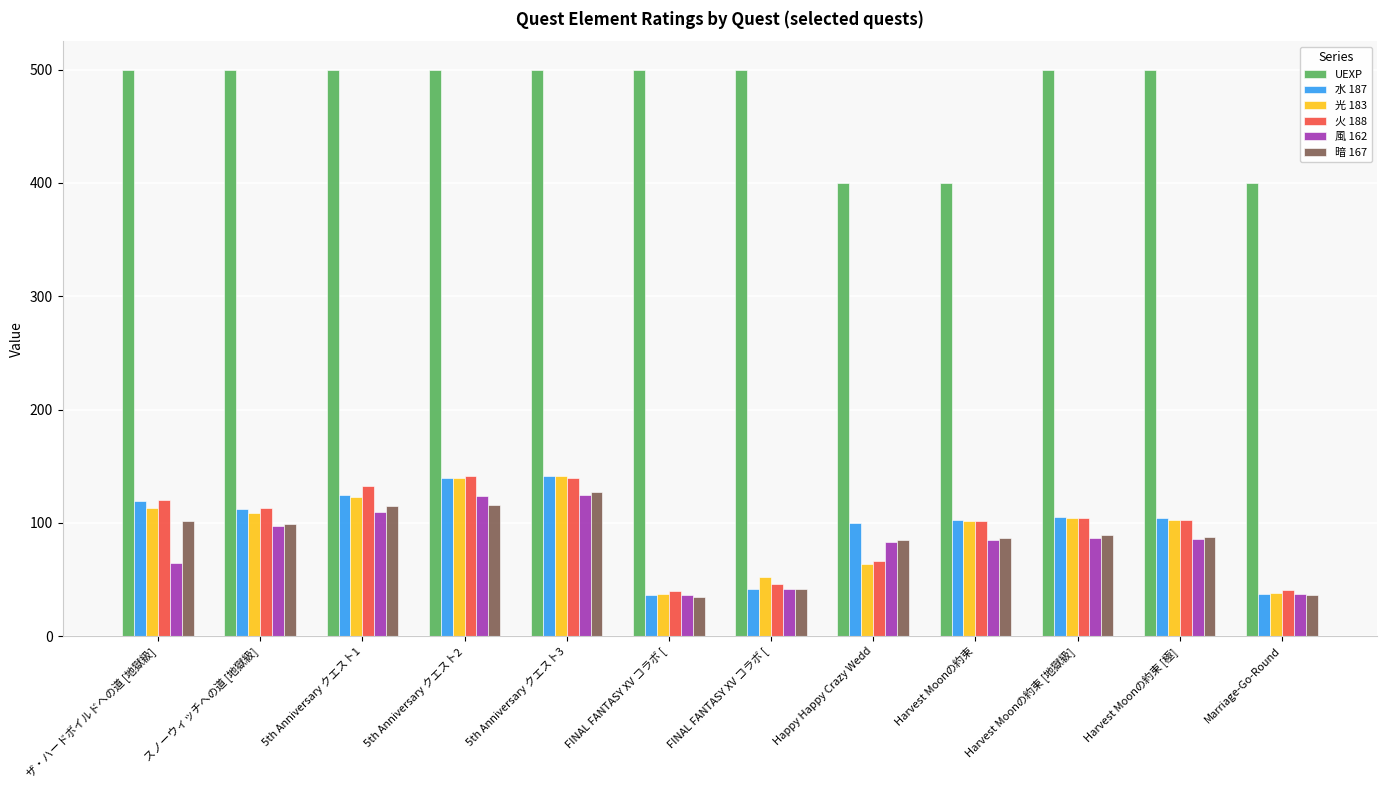

Is it true that 光 183 equals 170 at スノーウィッチへの道 [地獄級]?

False